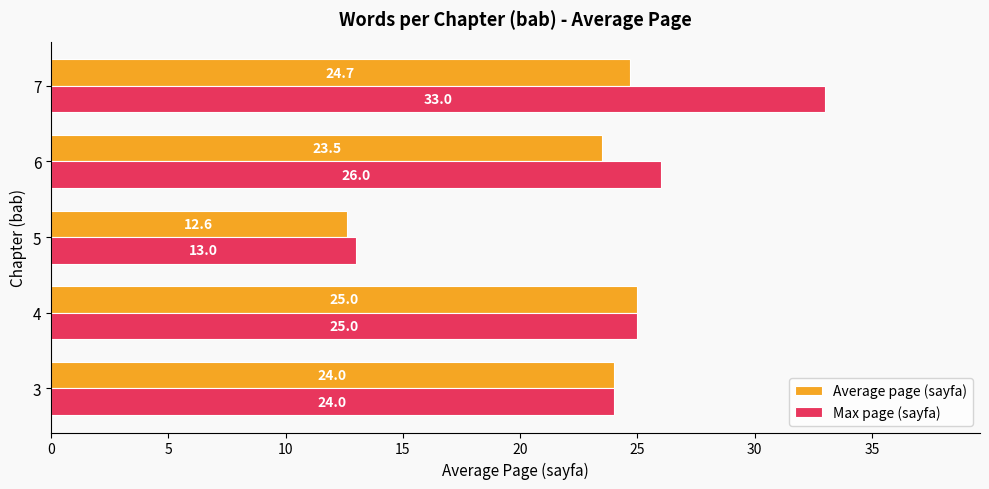

At which category is the sum across all series the highest?

7